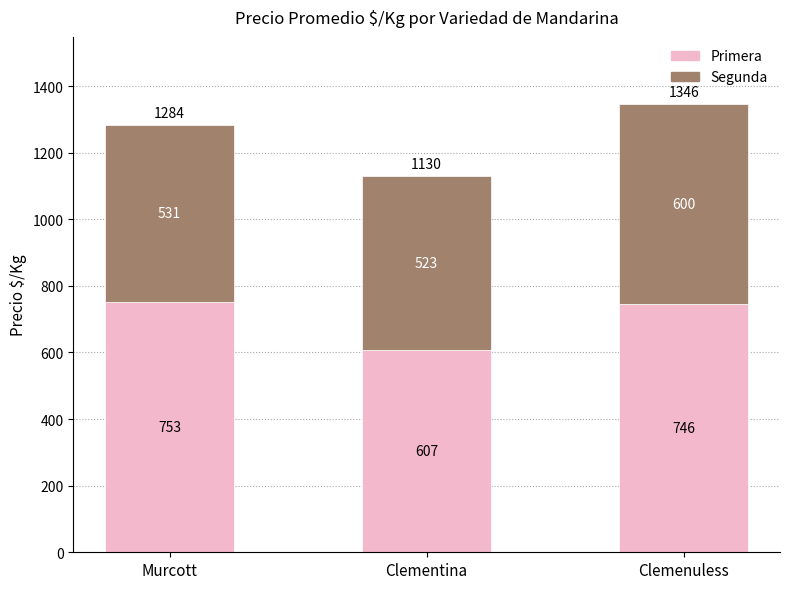

At which category is the sum across all series the highest?

Clemenuless